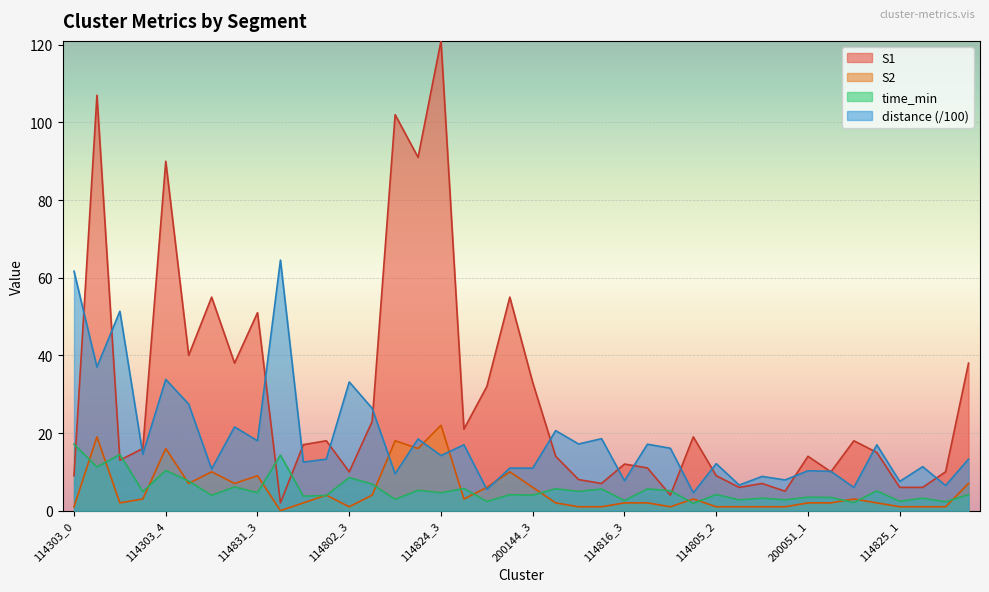

At which category does distance reach its first local peak?

114303_2